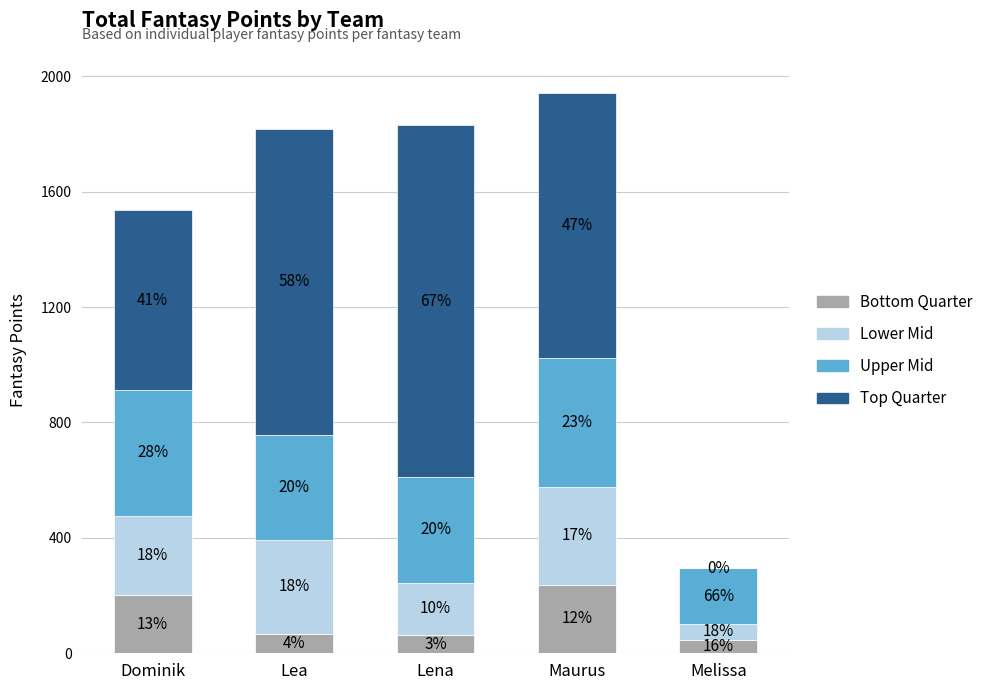

Are the bars grouped side by side (vs. stacked)?

No